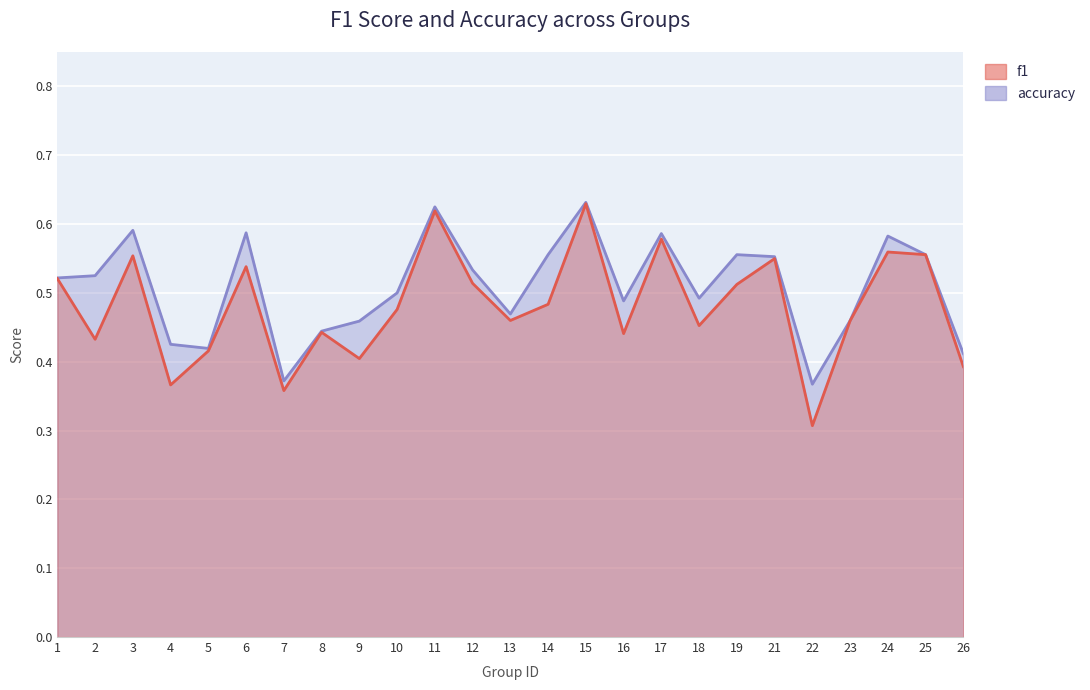

Is it true that f1 equals 0.4 at 8?

True